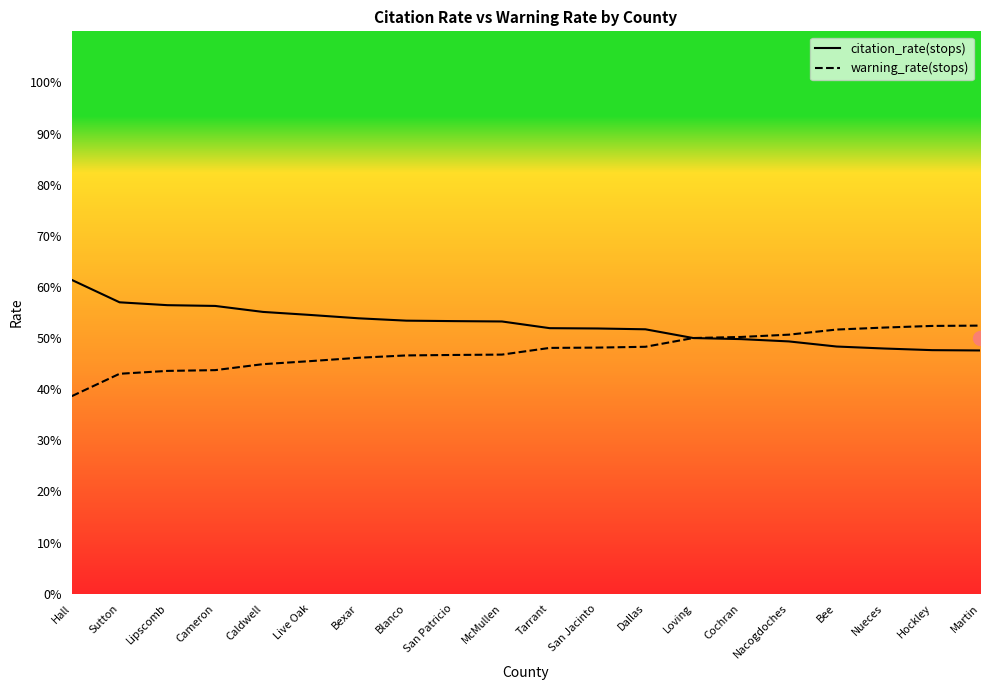

Rank the categories by citation_rate(stops) value from lowest to highest.

Martin, Hockley, Nueces, Bee, Nacogdoches, Cochran, Loving, Dallas, San Jacinto, Tarrant, McMullen, San Patricio, Blanco, Bexar, Live Oak, Caldwell, Cameron, Lipscomb, Sutton, Hall